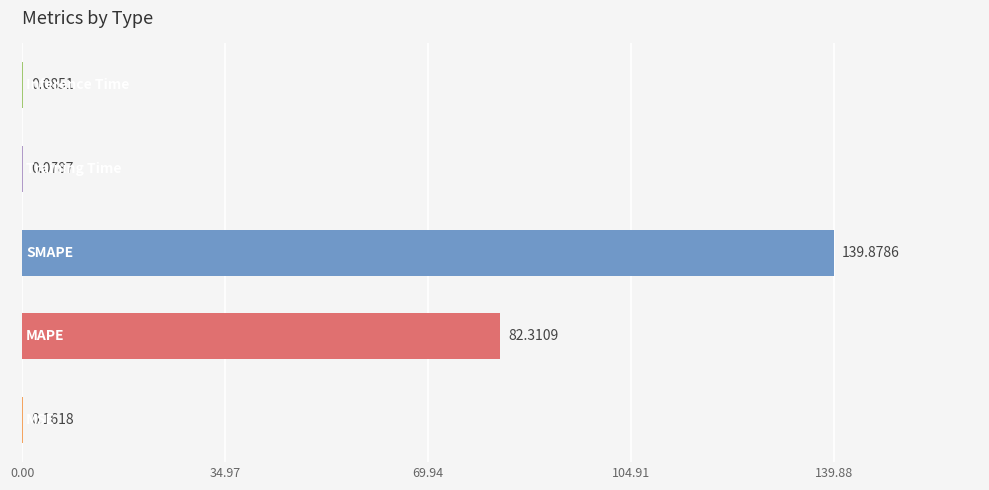

How many distinct data groups are displayed?

1